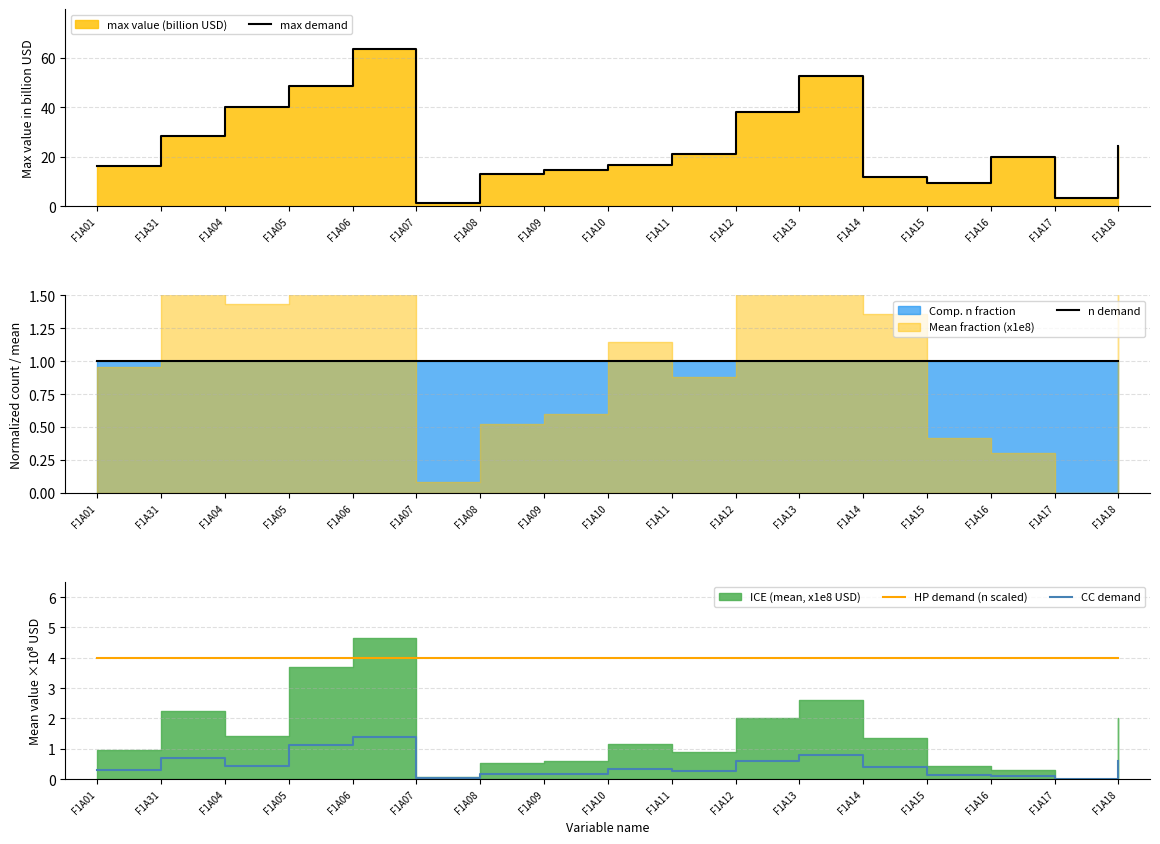

How many categories are shown in the chart?

17